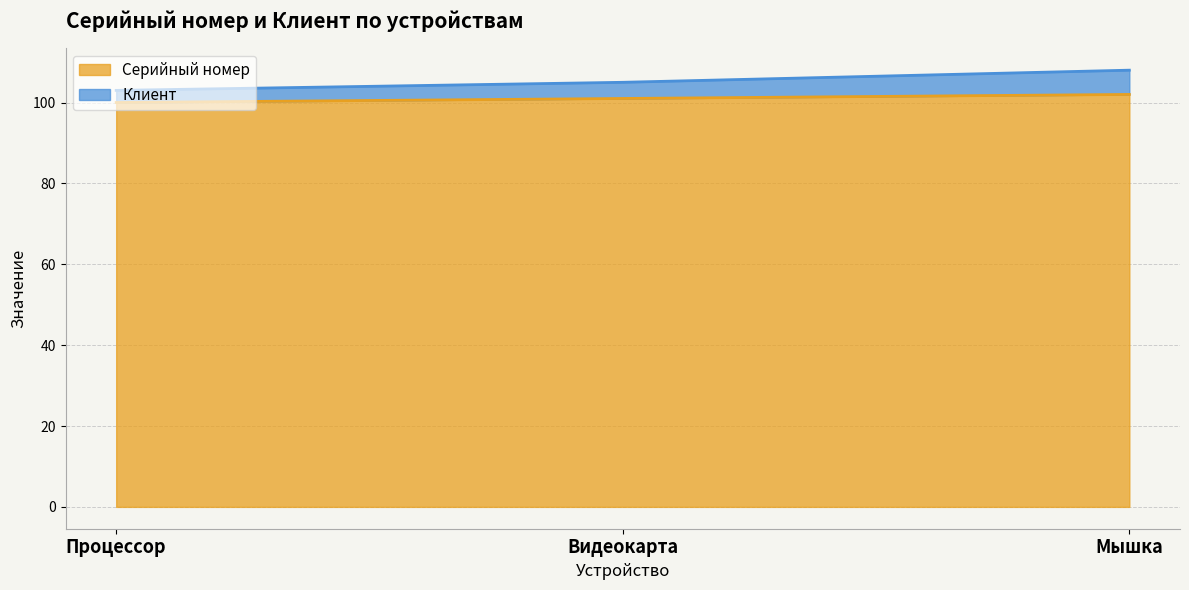

What is the minimum value for Клиент?

103